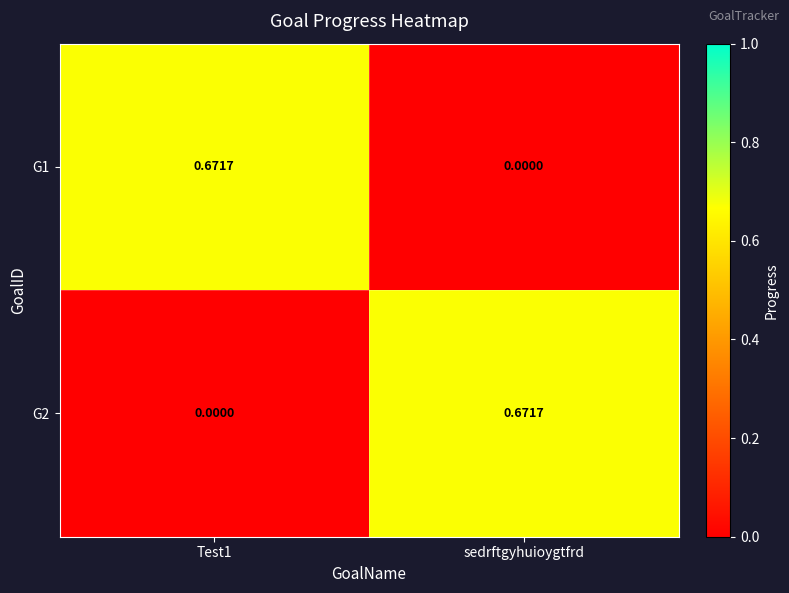

Where is G1 nearest to the value 0?

sedrftgyhuioygtfrd